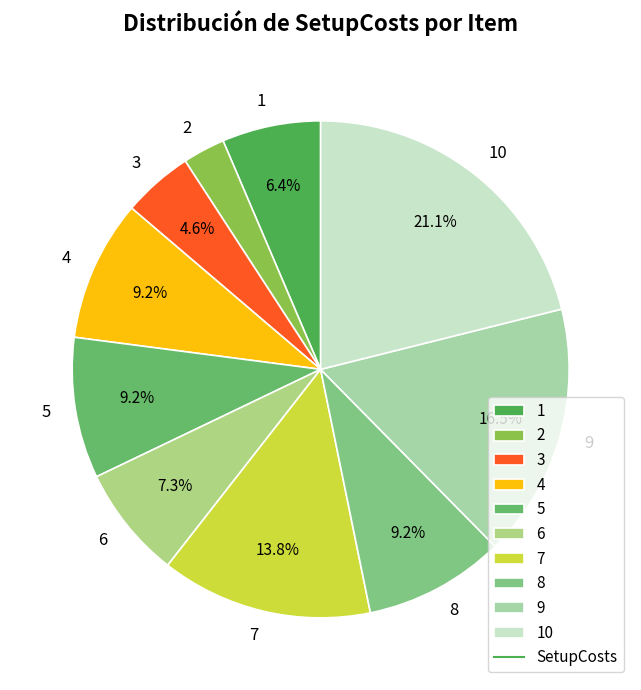

To the nearest percent, what is the difference between the 1 and 2 slice percentages?

4%